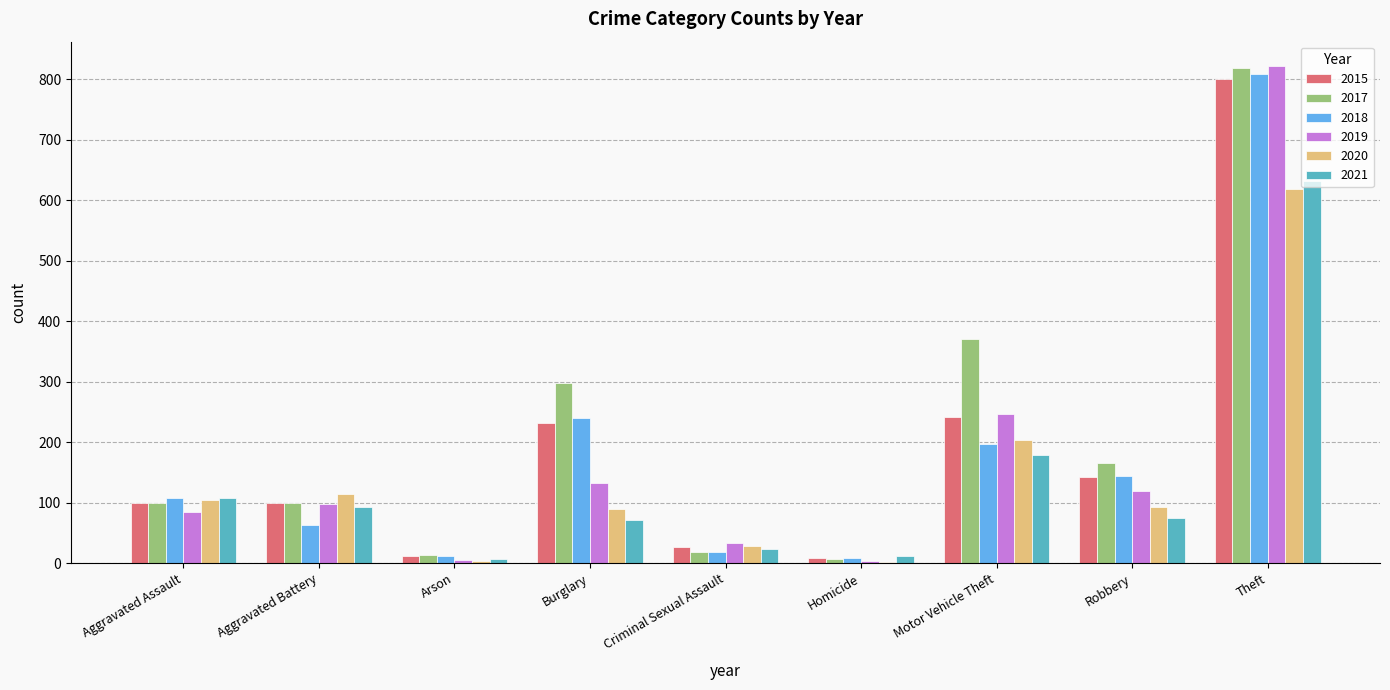

What is the average value of the 2015 series?

185